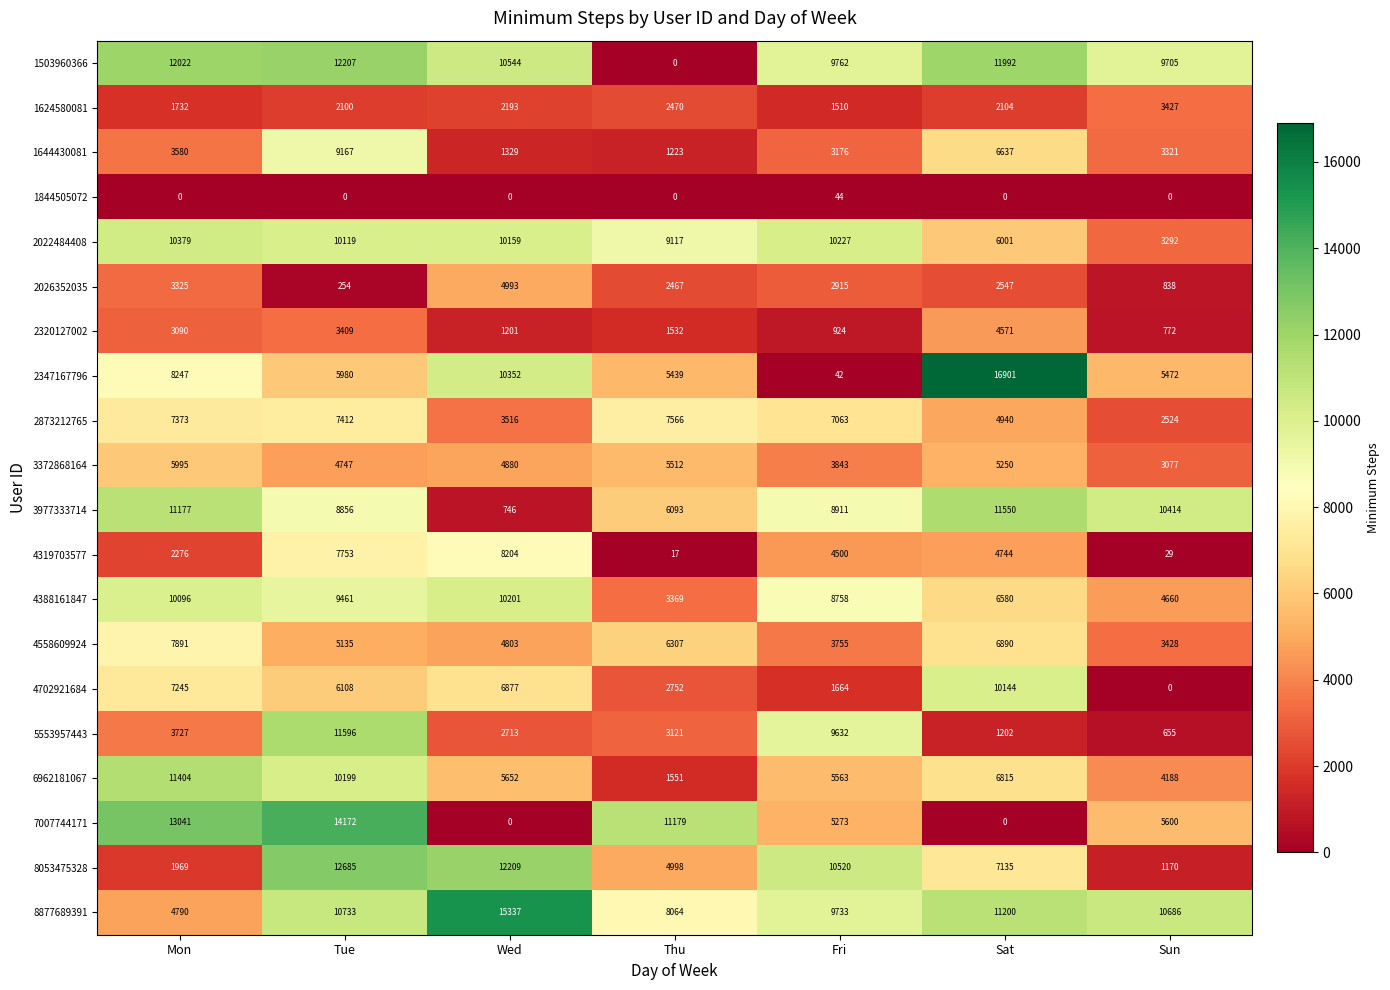

Rank the series at Tue from highest to lowest value.

7007744171, 8053475328, 1503960366, 5553957443, 8877689391, 6962181067, 2022484408, 4388161847, 1644430081, 3977333714, 4319703577, 2873212765, 4702921684, 2347167796, 4558609924, 3372868164, 2320127002, 1624580081, 2026352035, 1844505072